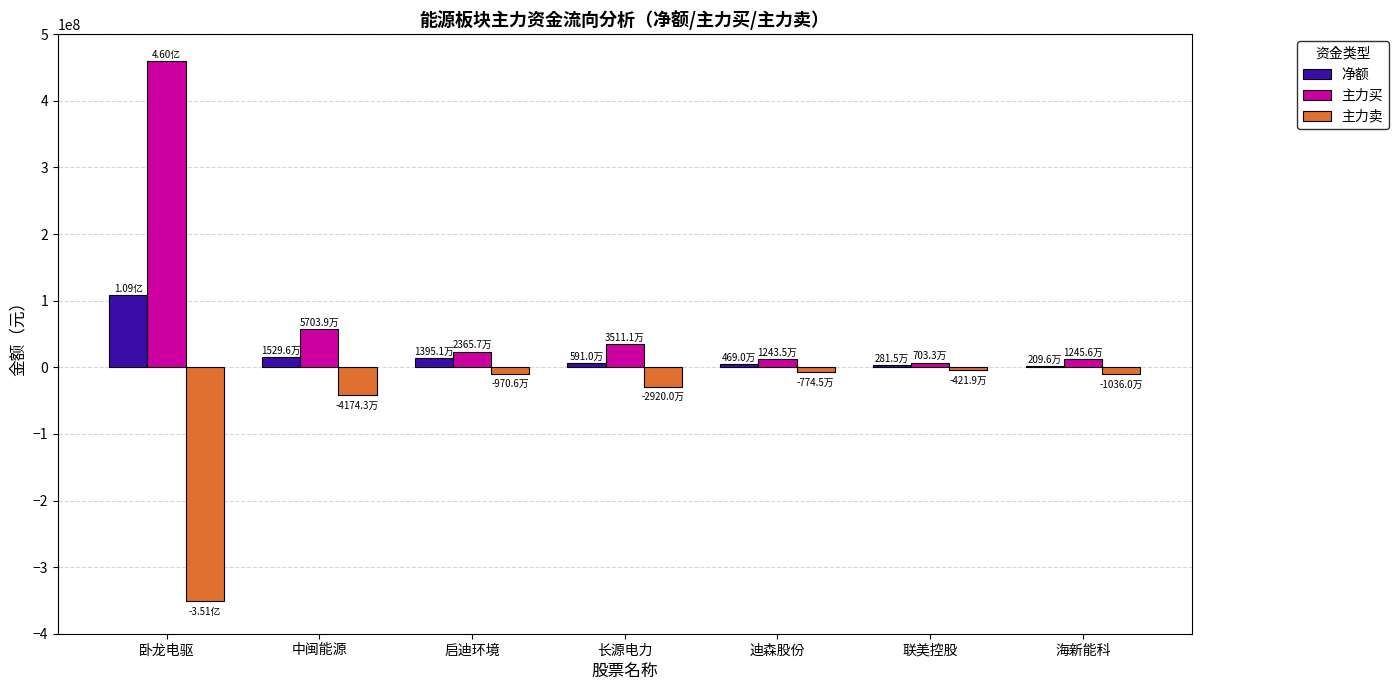

What is the sum of the 主力卖 values at 启迪环境 and 联美控股?

-13924576